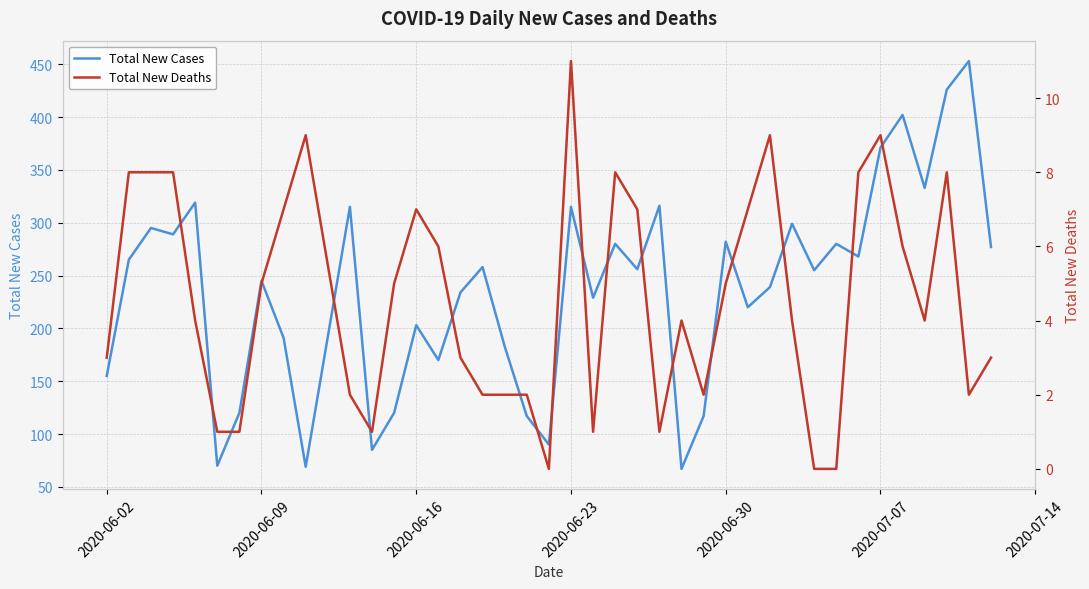

What is the highest value of the Total New Cases series?

453